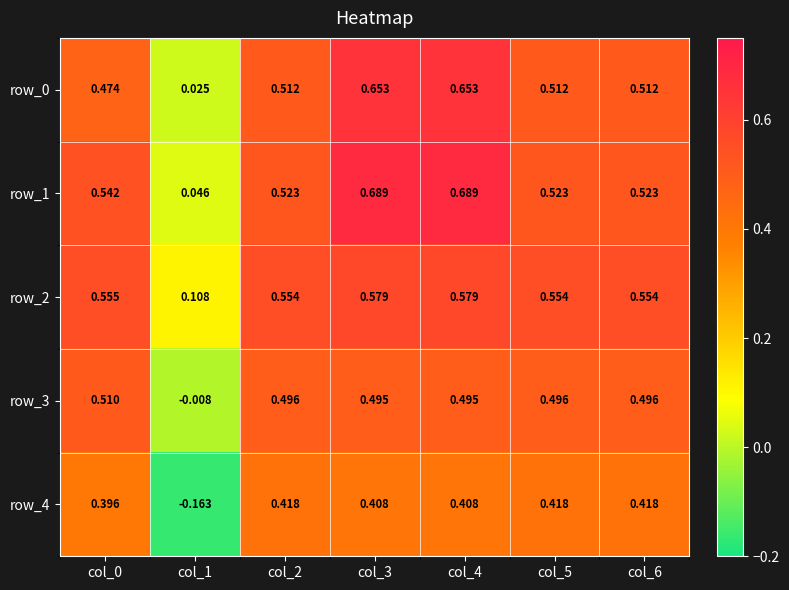

Is the value of row_0 at col_1 greater than the value of row_1 at col_4?

No